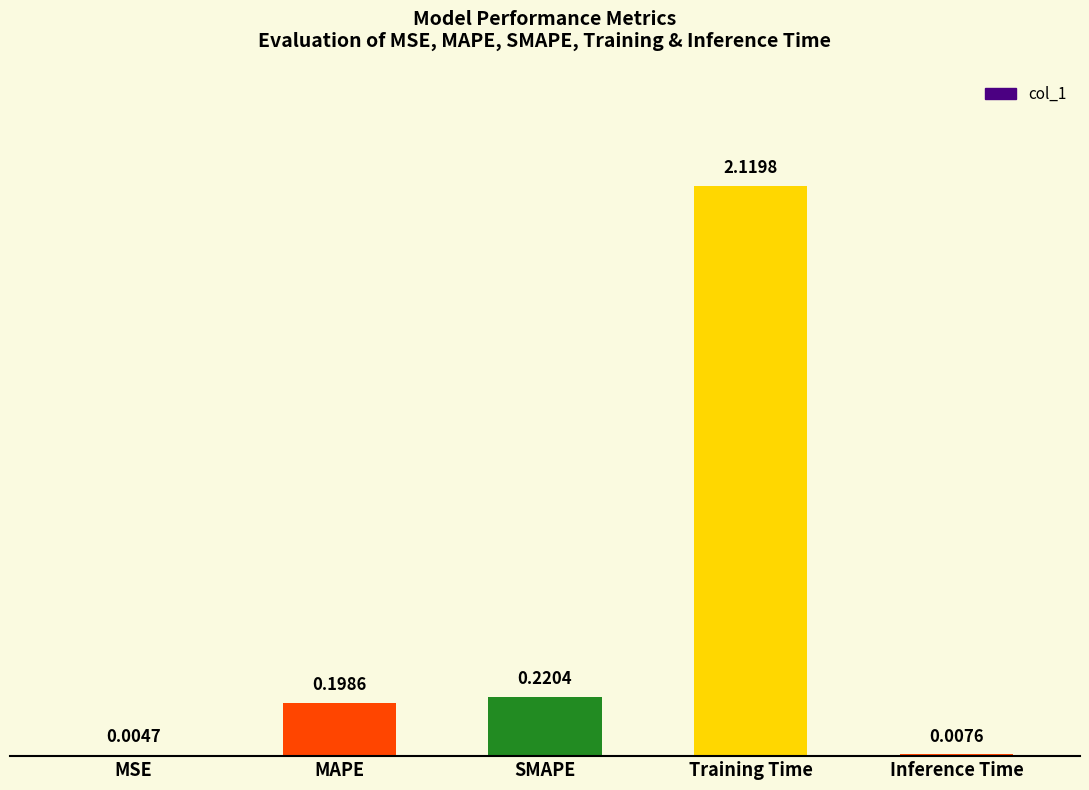

Where is the data nearest to the value 1?

SMAPE